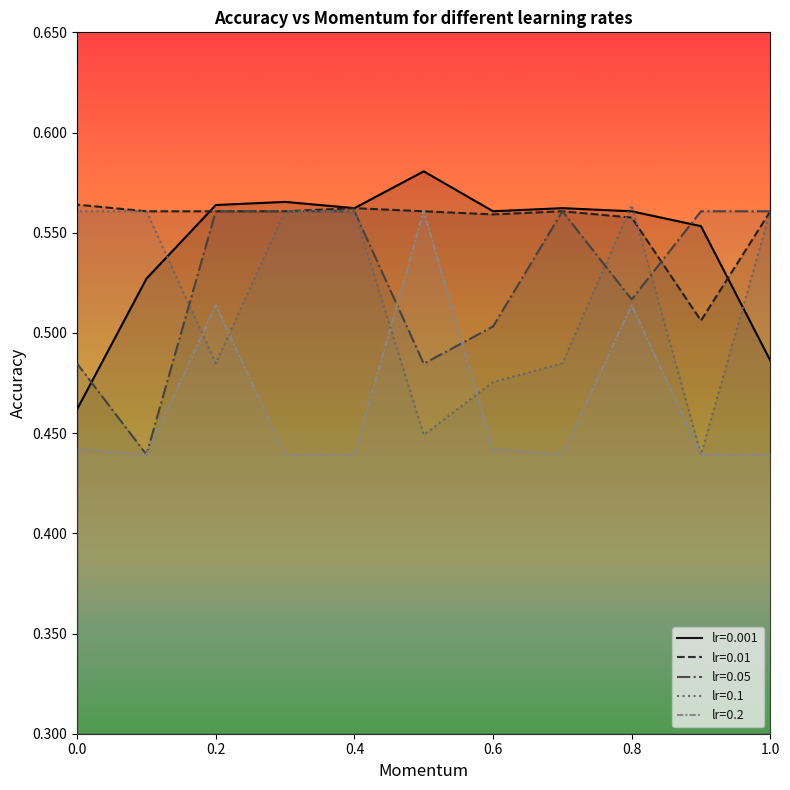

Which has a higher value, 0.2 or 0.8?

0.2